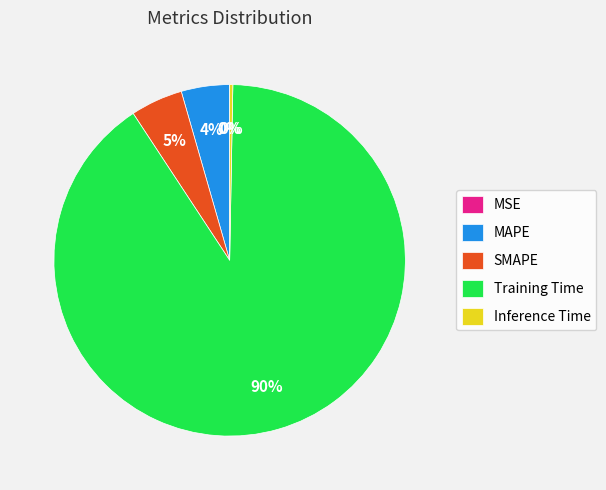

Is there a majority slice in this chart?

Yes